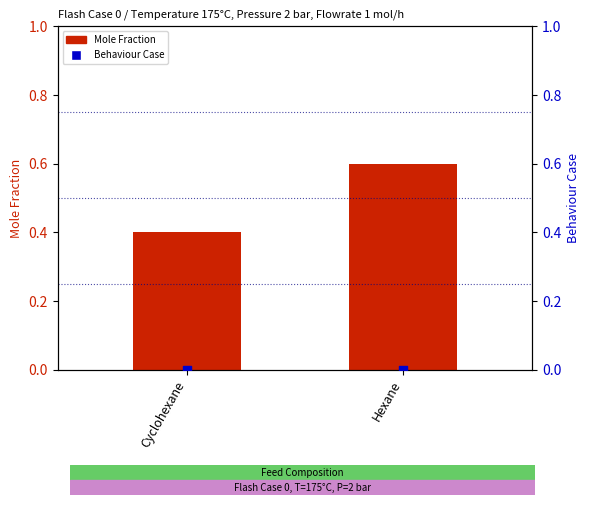

What are all the series names shown in the legend?

Mole Fraction, Behaviour Case